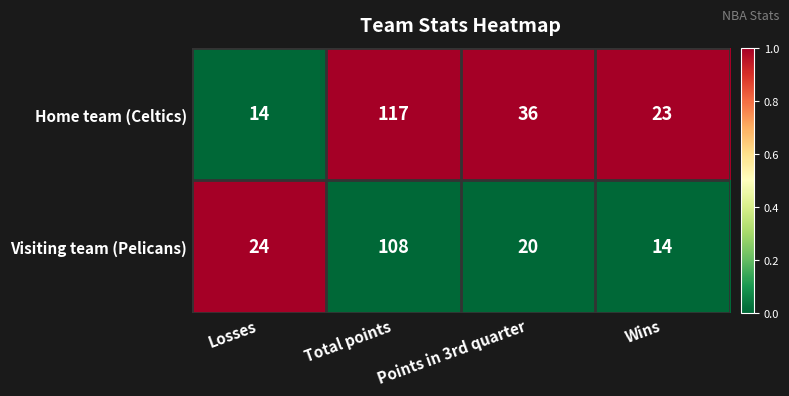

How many series are shown in this chart?

2